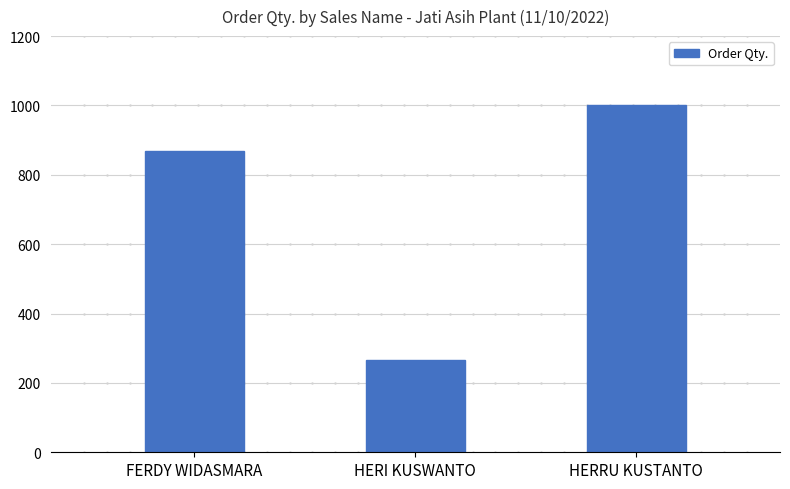

True or false: the data shows 266 at HERI KUSWANTO.

True